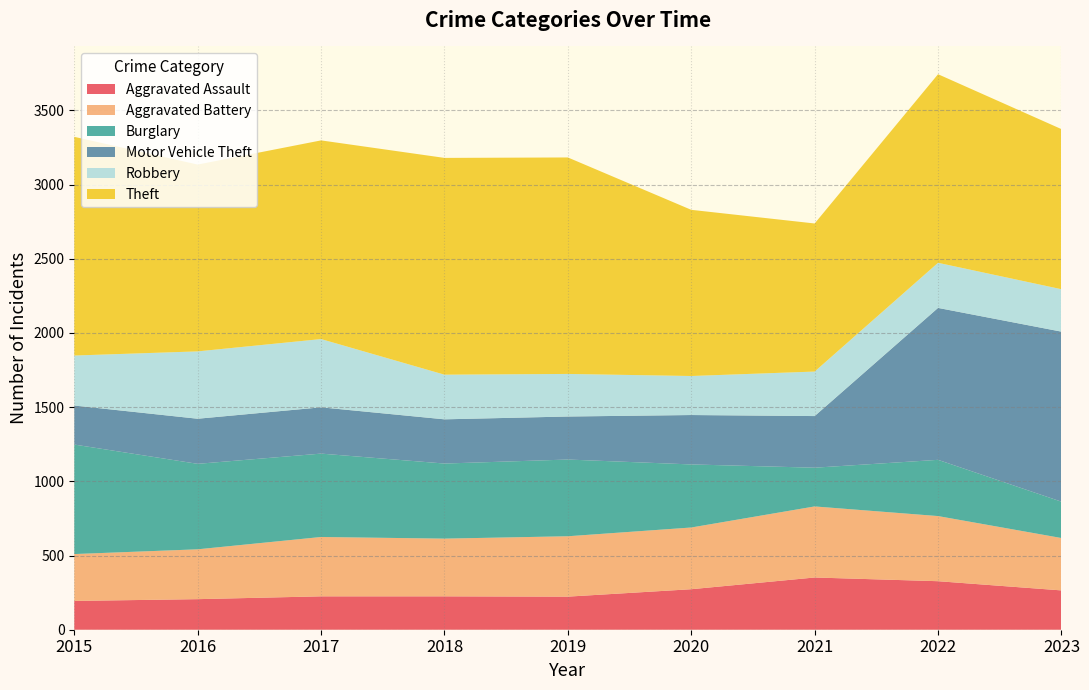

Reading right to left, what are all the values shown in this chart?

Aggravated Assault: 2023=265	2022=327	2021=352	2020=273	2019=223	2018=225	2017=225	2016=206	2015=194
Aggravated Battery: 2023=353	2022=439	2021=479	2020=416	2019=407	2018=389	2017=400	2016=336	2015=316
Burglary: 2023=245	2022=379	2021=261	2020=425	2019=517	2018=506	2017=562	2016=576	2015=738
Motor Vehicle Theft: 2023=1146	2022=1024	2021=348	2020=333	2019=290	2018=298	2017=312	2016=304	2015=263
Robbery: 2023=286	2022=304	2021=300	2020=263	2019=287	2018=301	2017=460	2016=454	2015=337
Theft: 2023=1079	2022=1271	2021=998	2020=1120	2019=1459	2018=1461	2017=1339	2016=1259	2015=1474